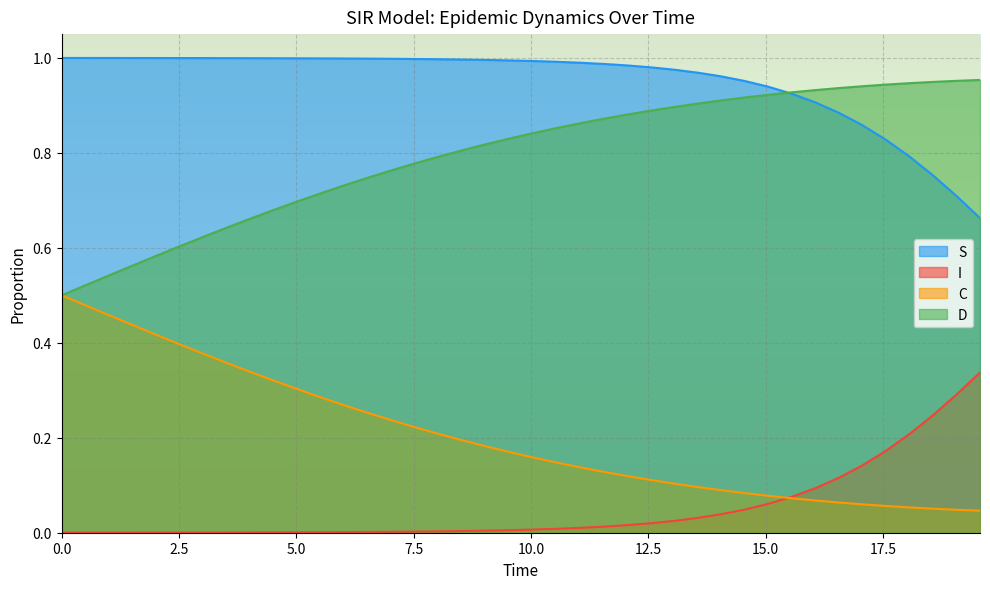

List the series in order of their peak value, lowest first.

I, C, D, S